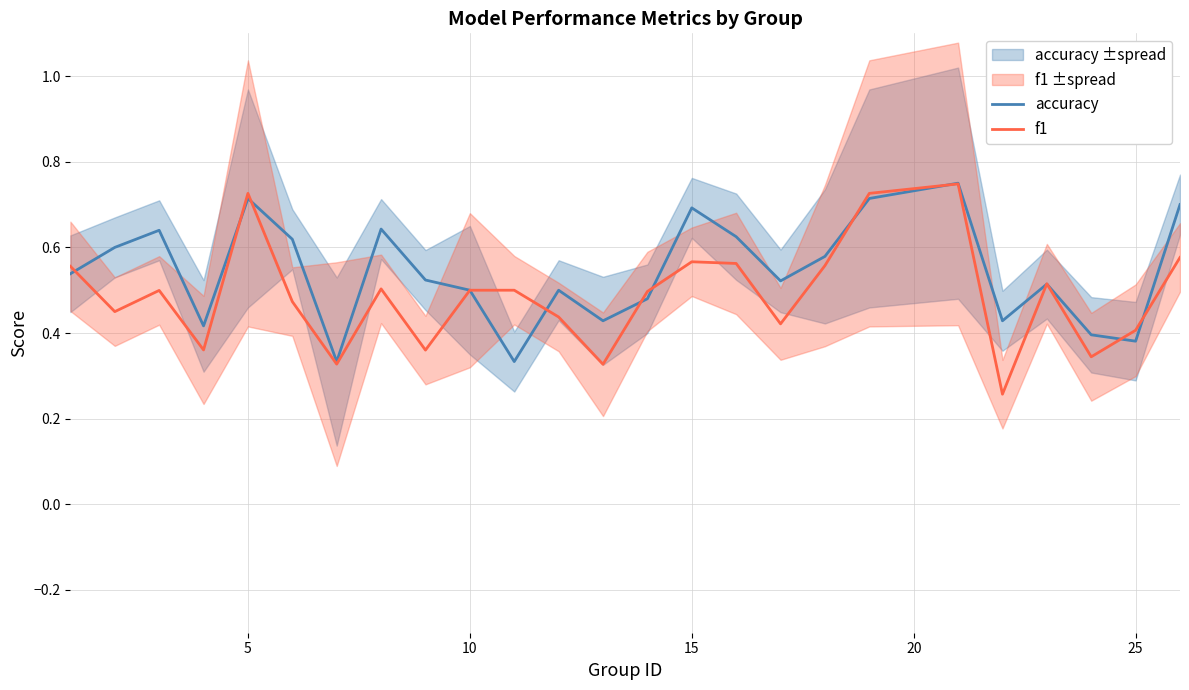

What is the sum of all f1 values?

12.2